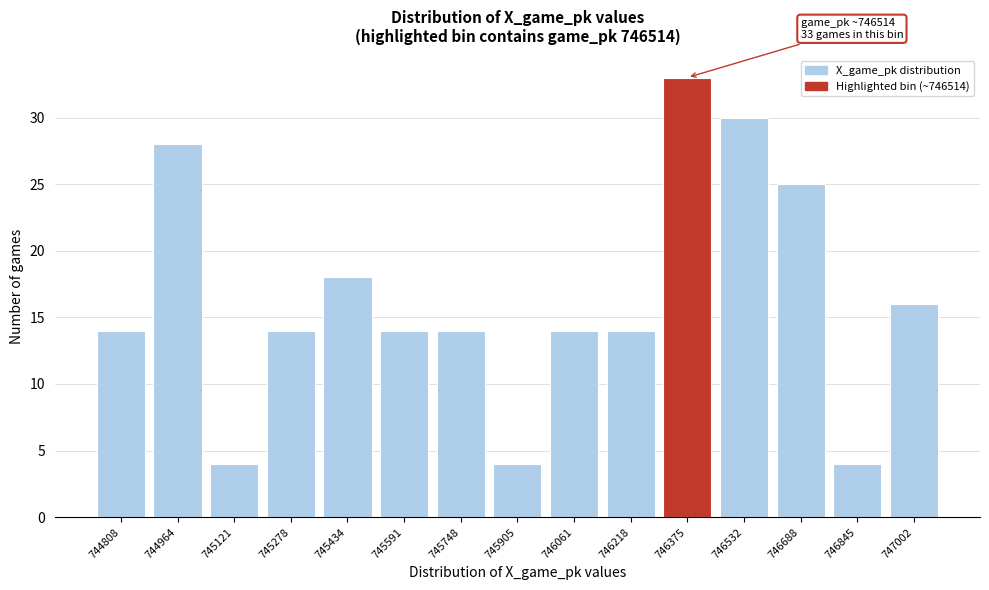

Reading right to left, transcribe all the data shown in this chart.

16	4	25	30	33	14	14	4	14	14	18	14	4	28	14